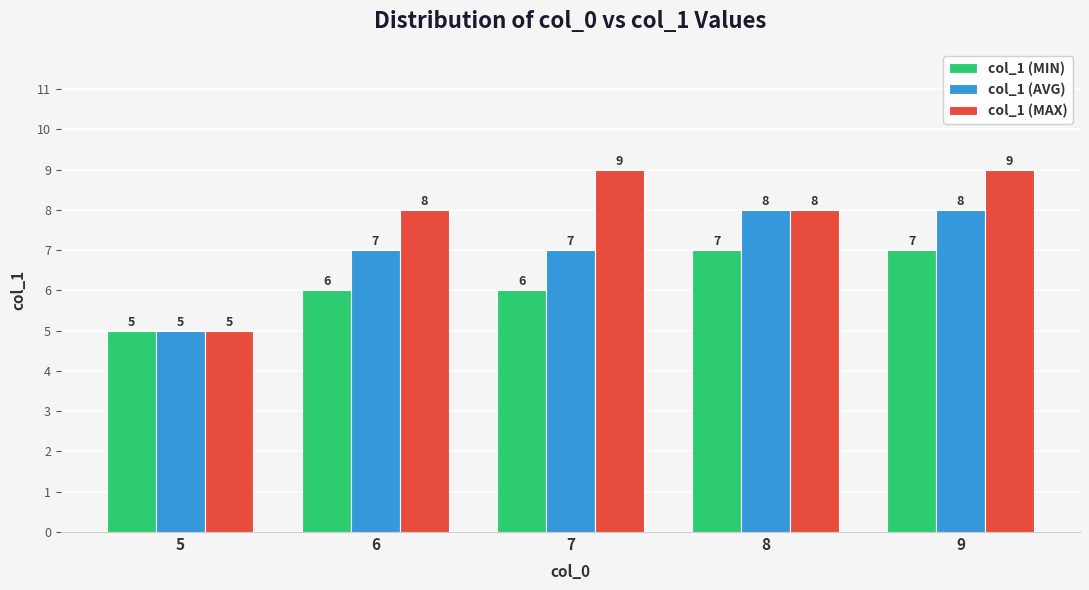

What is the value of the col_1 (MIN) bar at the 1st from the left?

5